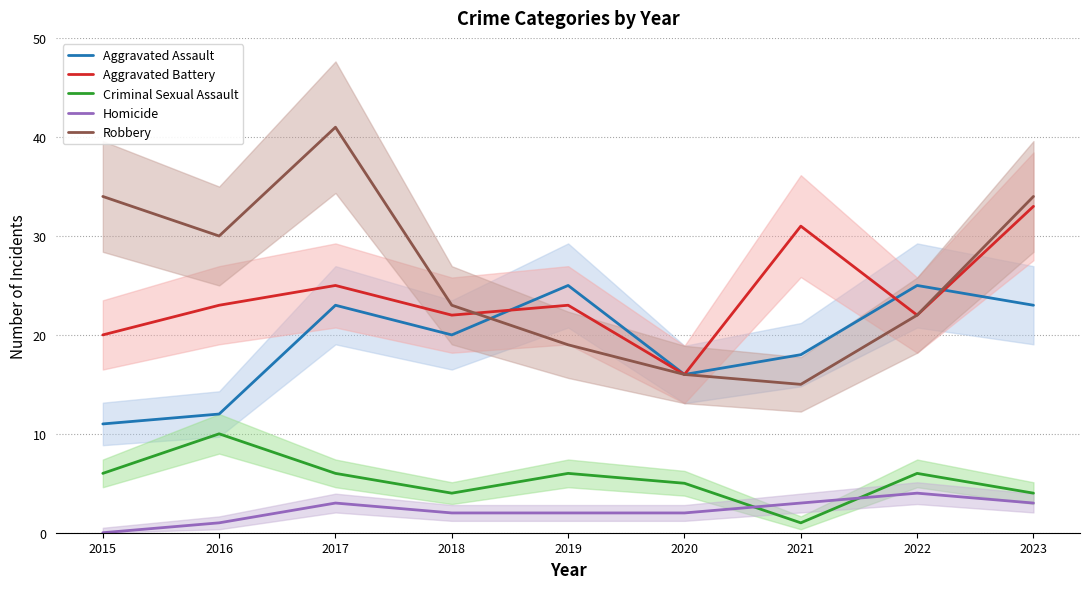

True or false: Homicide and Robbery intersect in this chart.

False